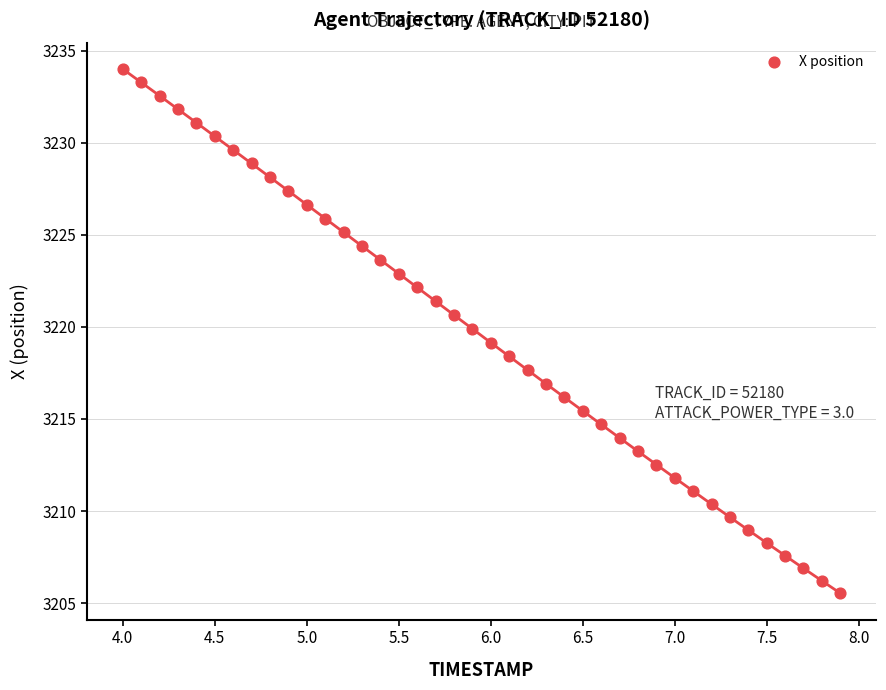

What is the range of Y values (max minus min)?

28.5